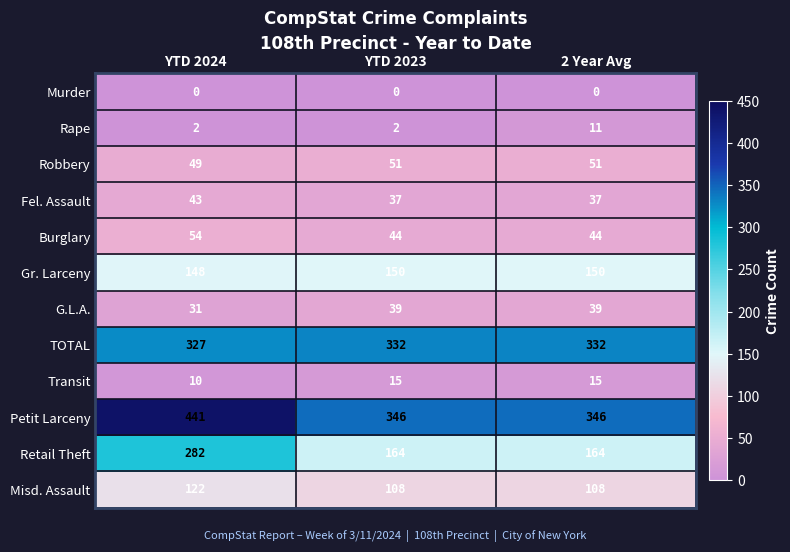

At which category is the sum across all series the highest?

YTD 2024